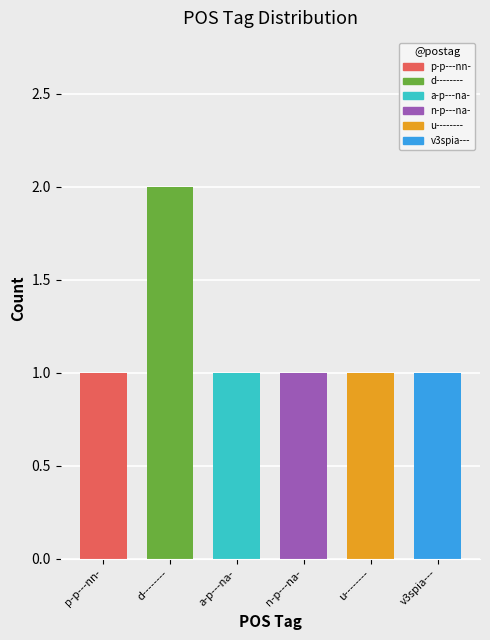

At which category does the chart reach its minimum across all series?

p-p---nn-